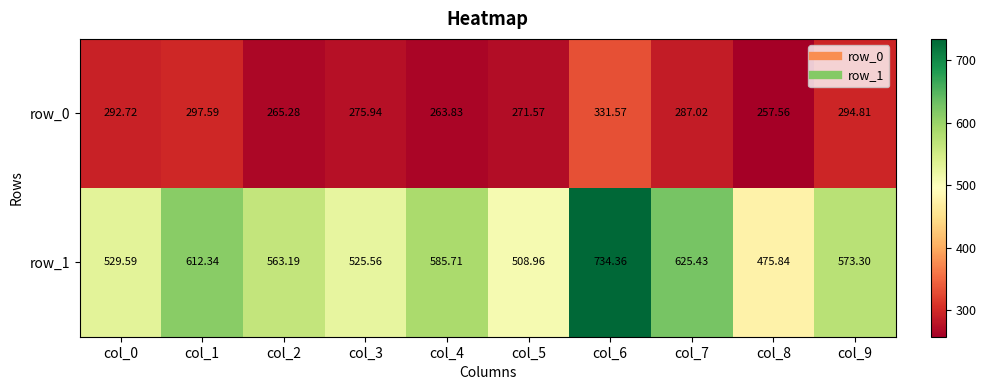

The row_0 series shows 265.3 at col_2. True or false?

True